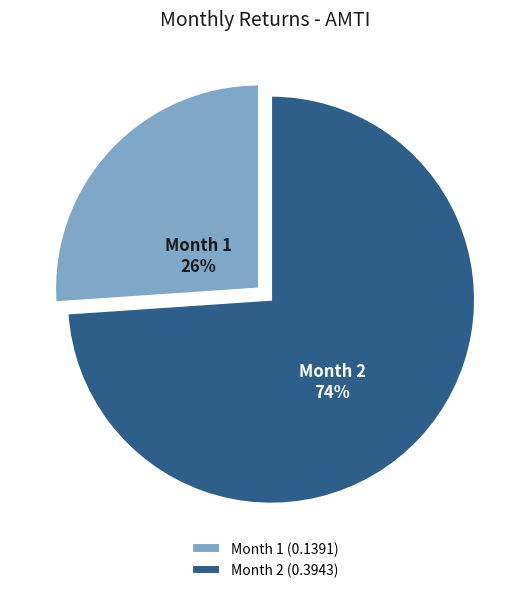

What is the smallest slice in the pie chart?

Month 1